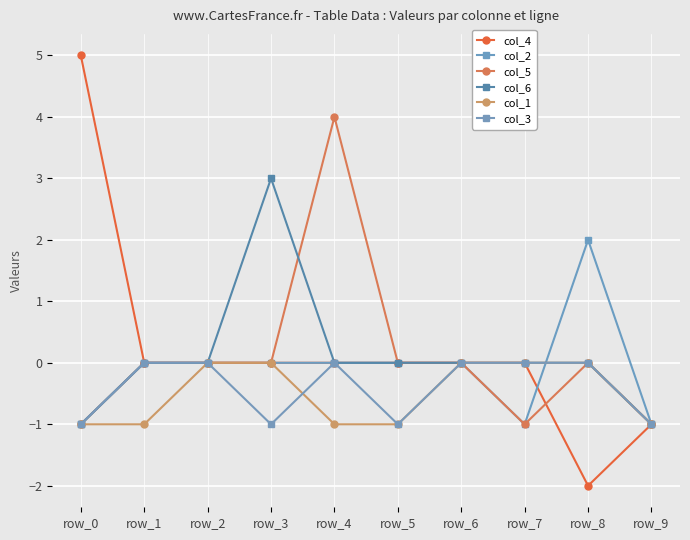

What is the total value across all series at row_7?

-2